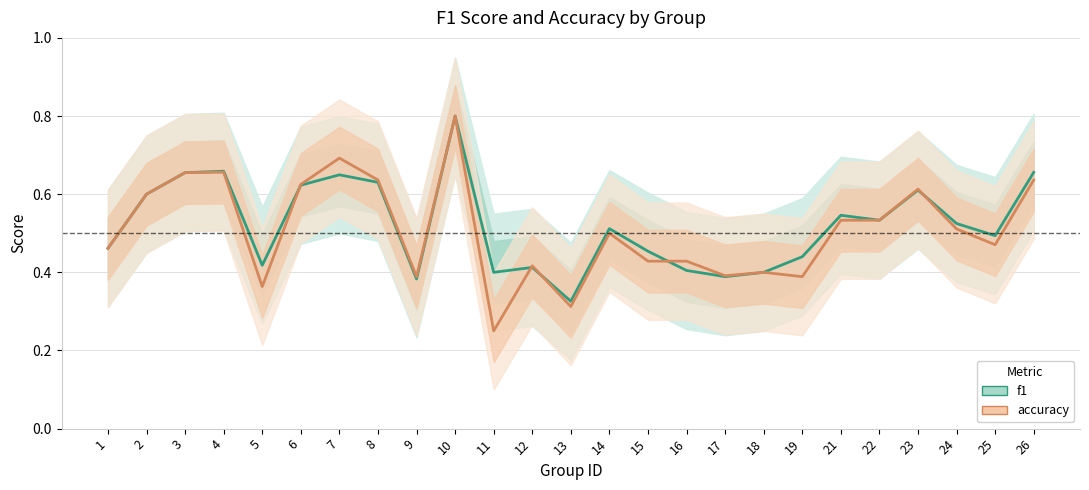

Which has a higher value, 7 or 8?

7